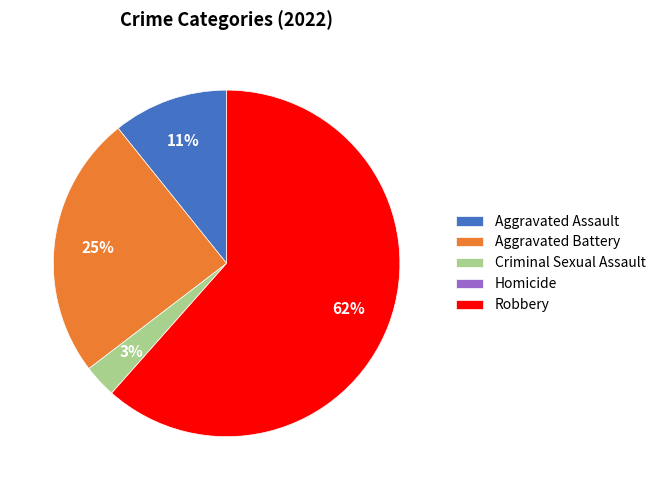

Which slice is the largest?

Robbery